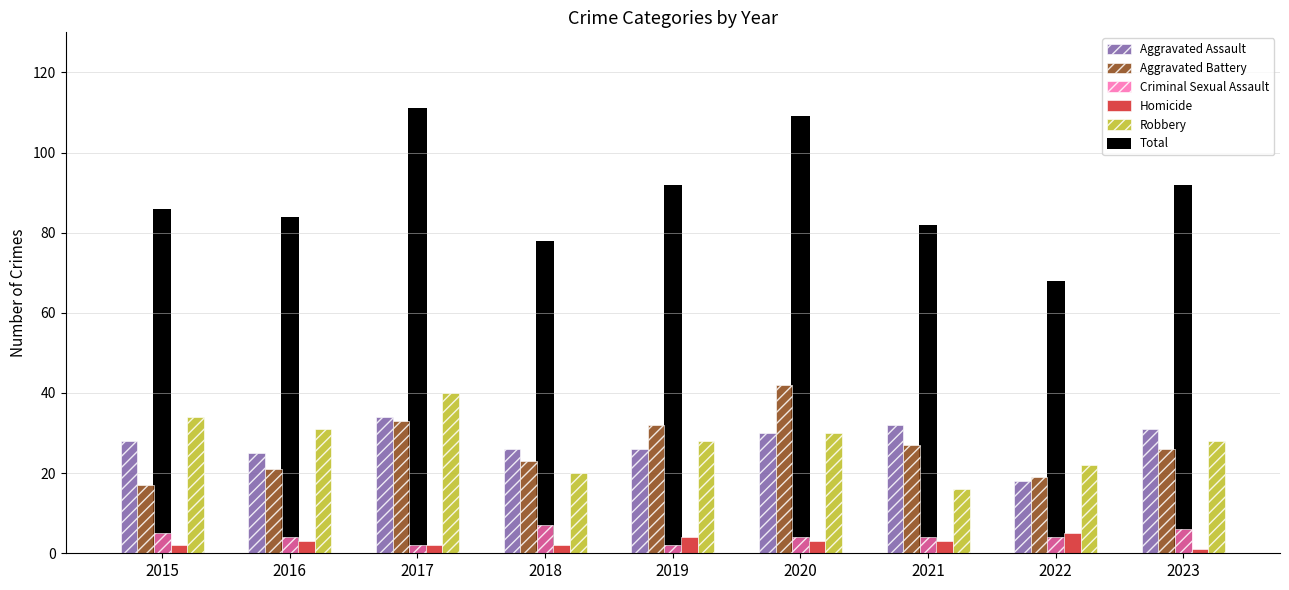

True or false: Homicide has a value of 4 at 2015.

False